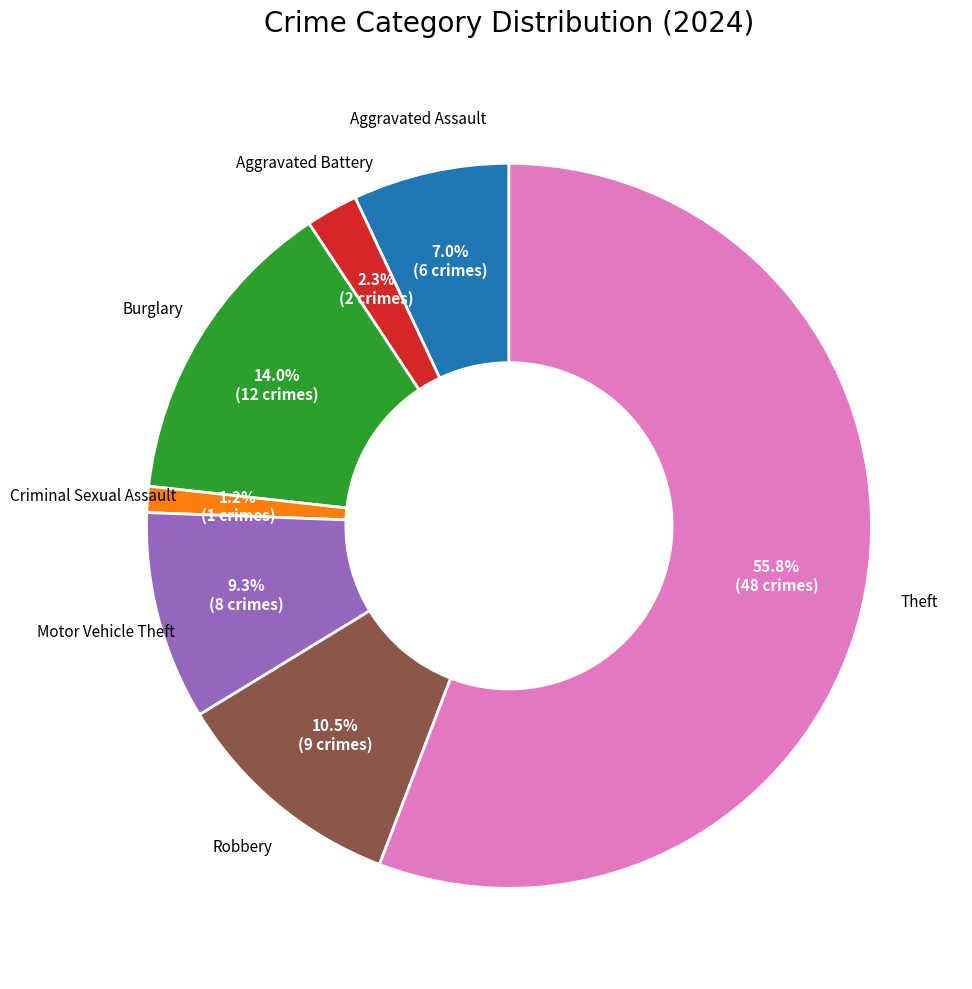

To the nearest percent, what is the difference between the largest and smallest slice percentages?

55%